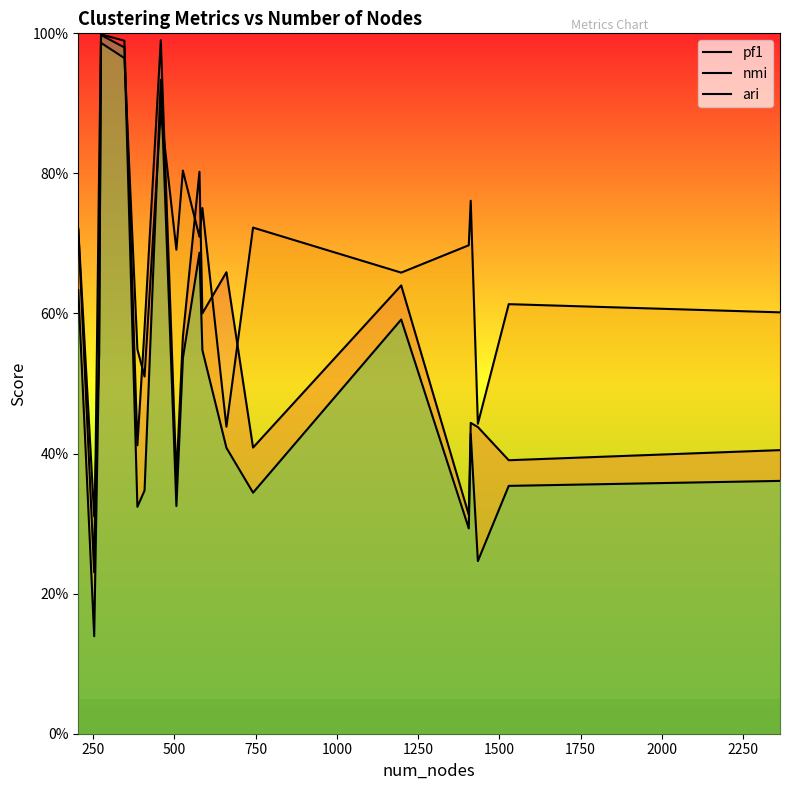

Where is nmi nearest to the value 0?

250